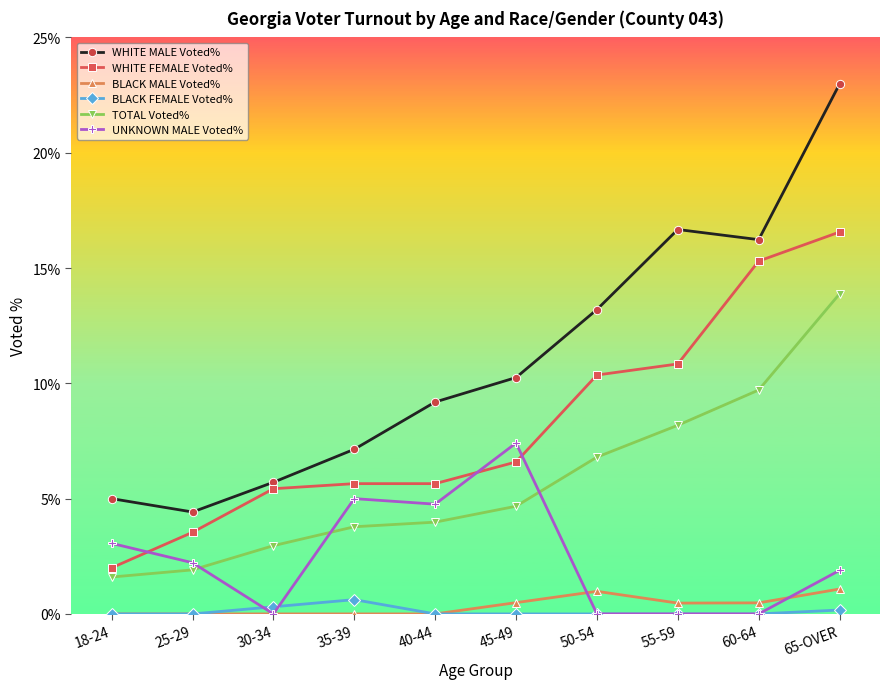

What is the sum of all UNKNOWN MALE Voted% values?

24.3